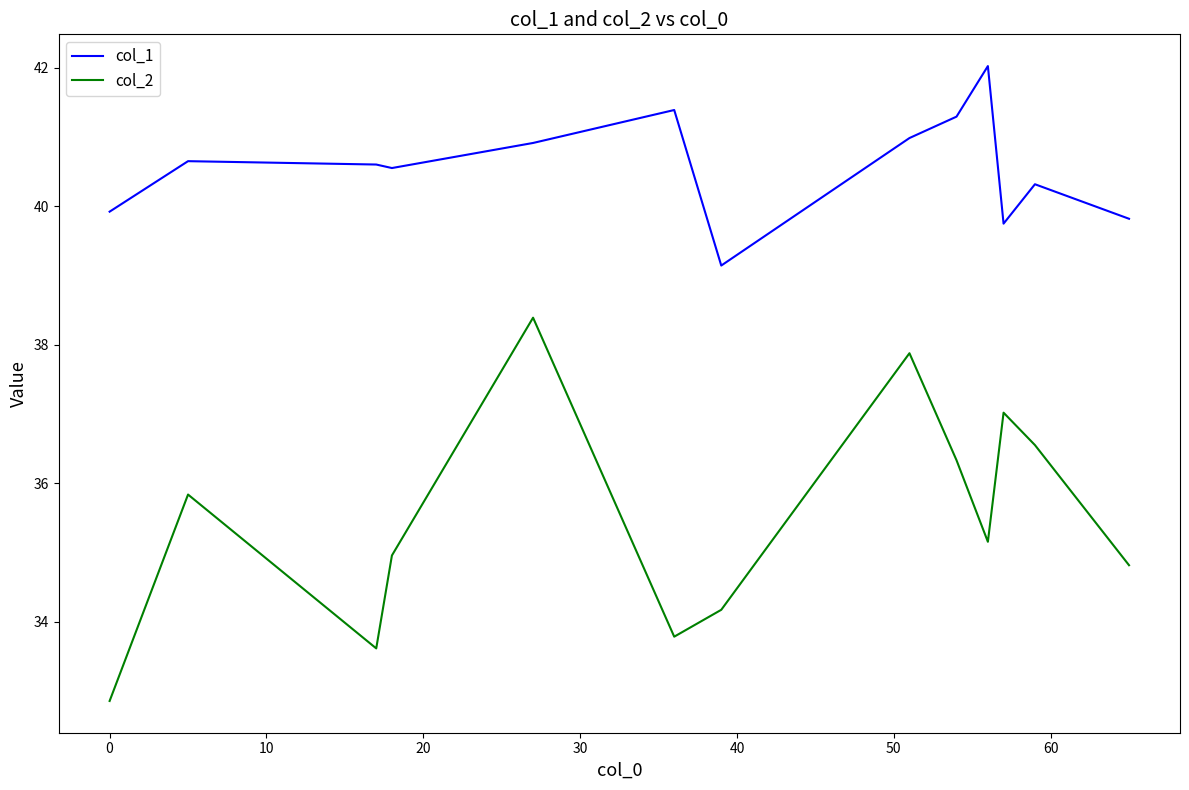

Rank the series by their average value, from lowest to highest.

col_2, col_1